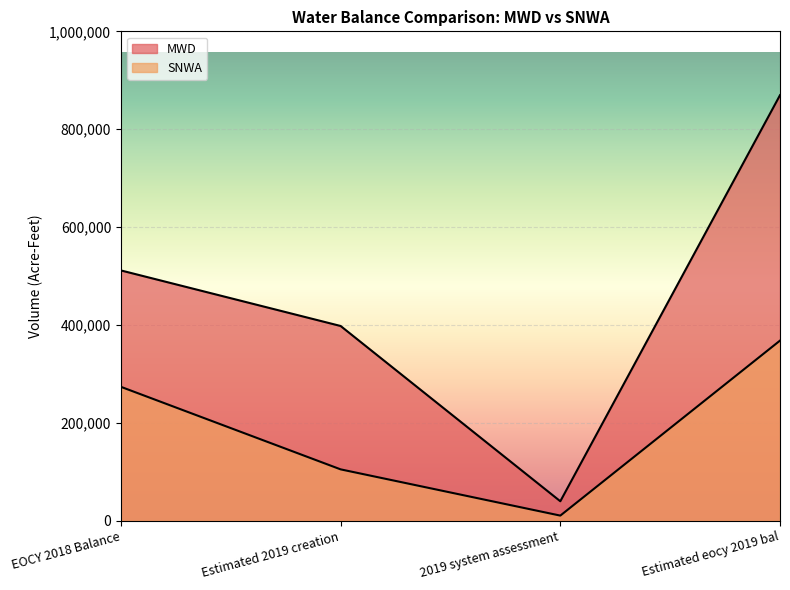

Rank the series by their maximum value, from lowest to highest.

SNWA, MWD